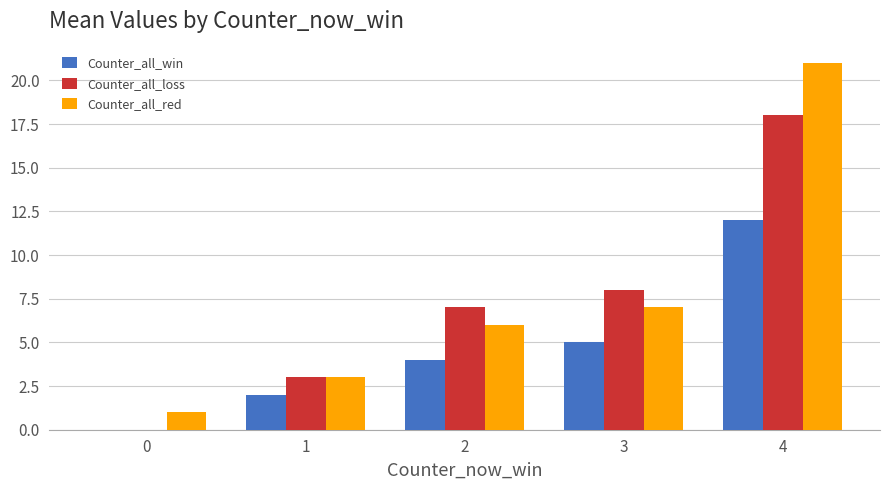

Is the value of Counter_all_red at 2 greater than the value of Counter_all_loss at 0?

Yes